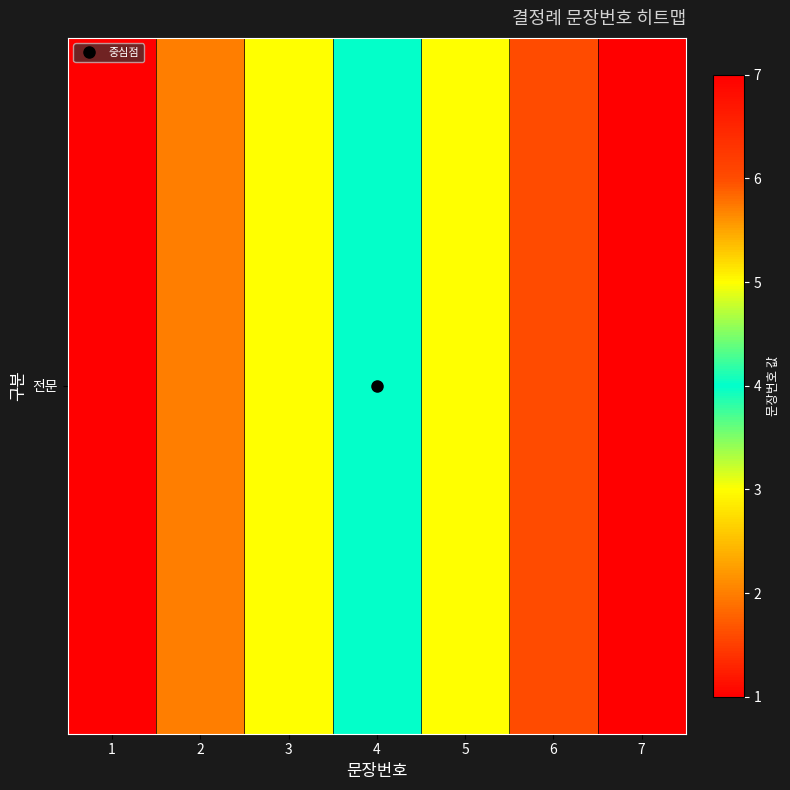

How many distinct data groups are displayed?

1